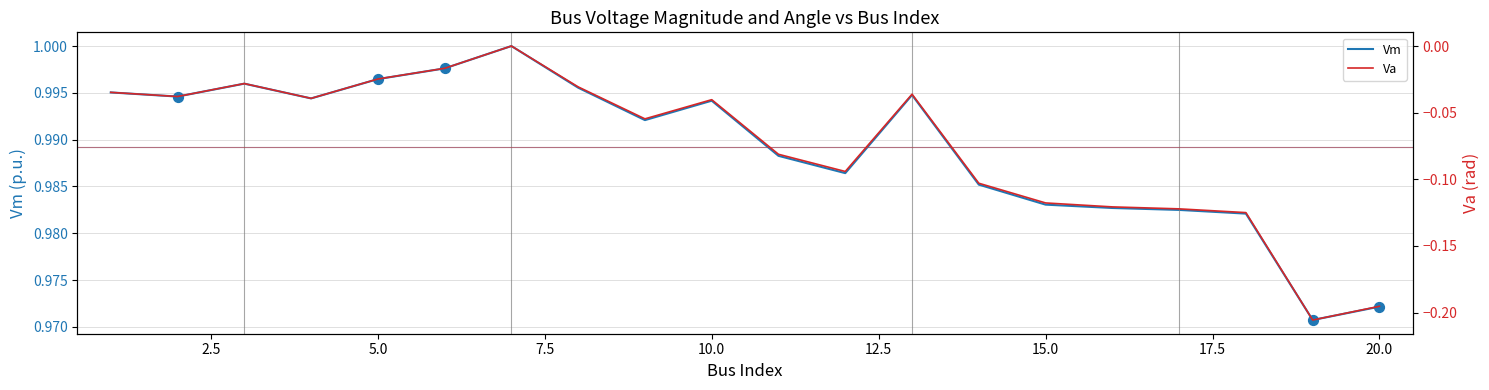

Which series has the largest Y range (max minus min)?

Va